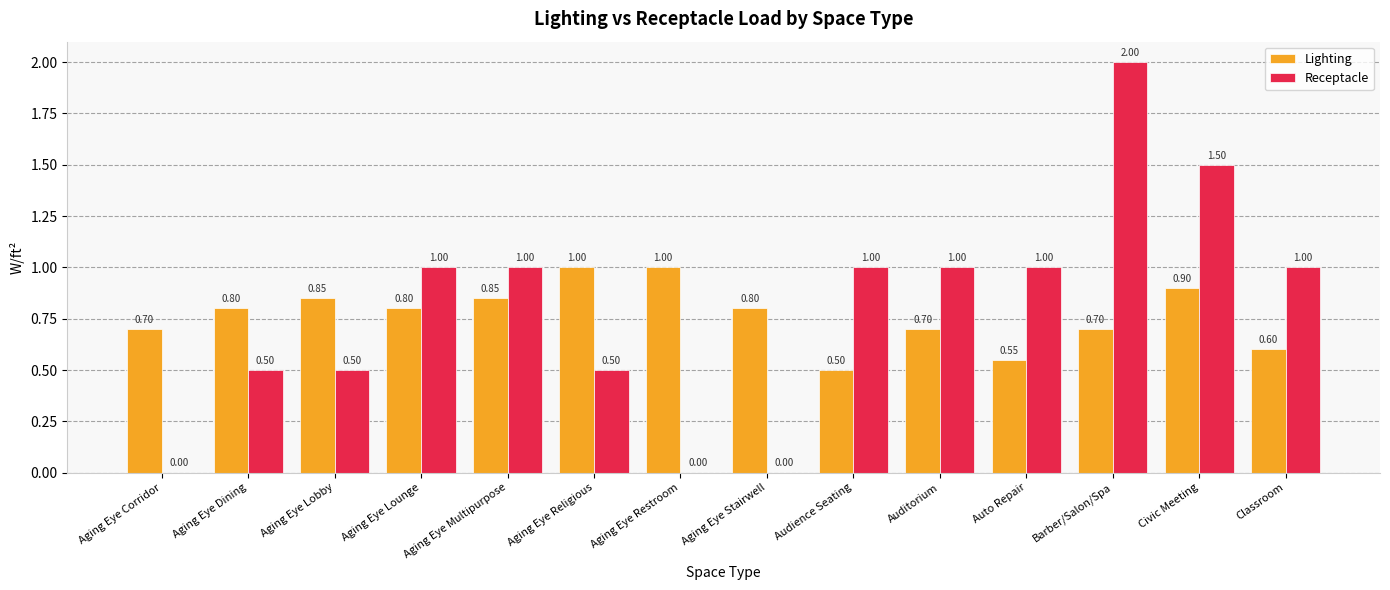

What are all the series names shown in the legend?

Lighting, Receptacle